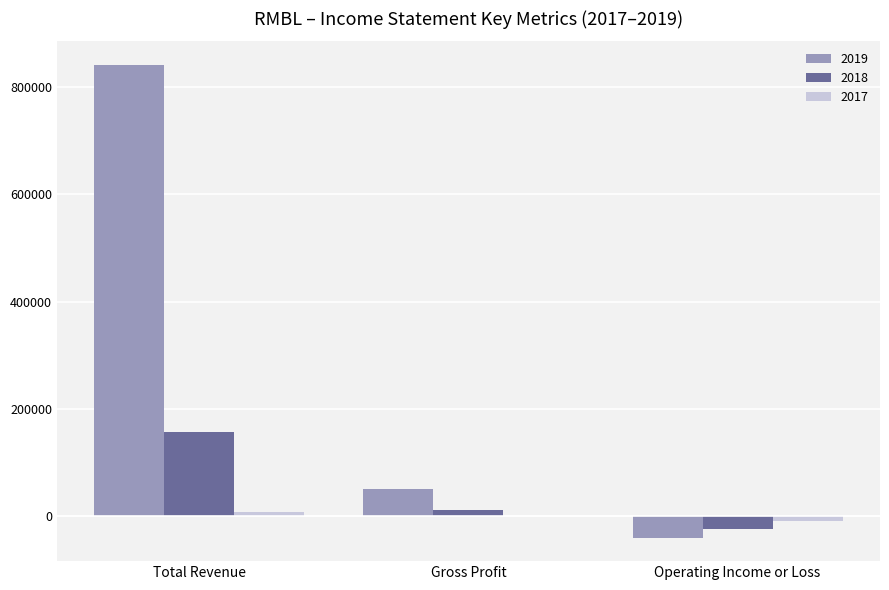

What is the greatest value displayed?

840600